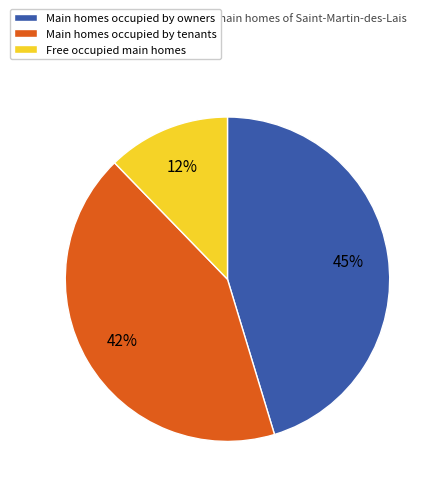

To the nearest percent, what is the average slice percentage?

33%